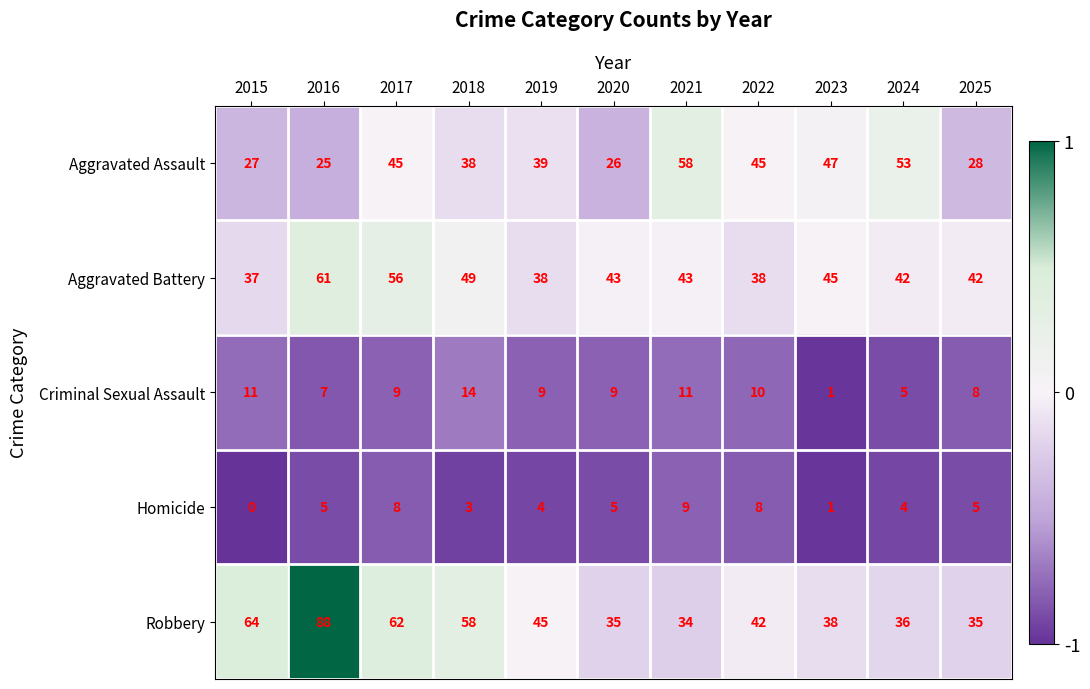

What is the difference between the second highest and minimum values in the Aggravated Battery series?

19